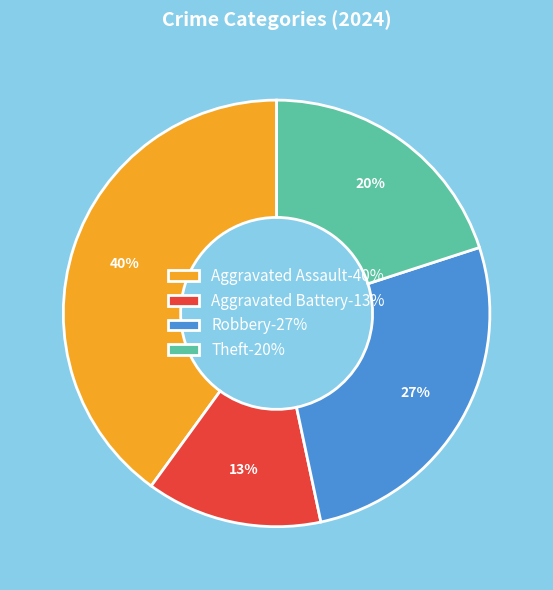

What percentage is the Aggravated Battery slice, to the nearest percent?

13%